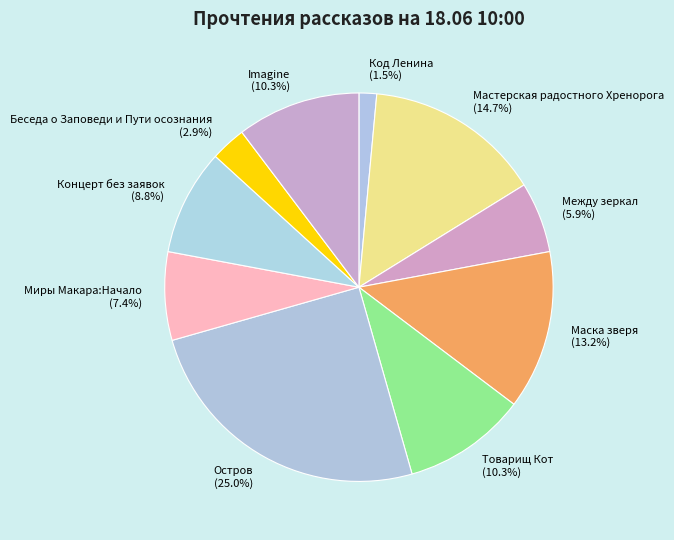

To the nearest percent, what is the average slice percentage?

10%